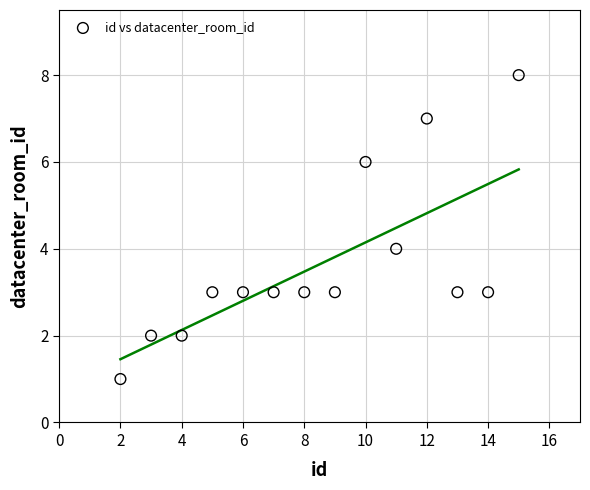

What is the range of X values (max minus min)?

13